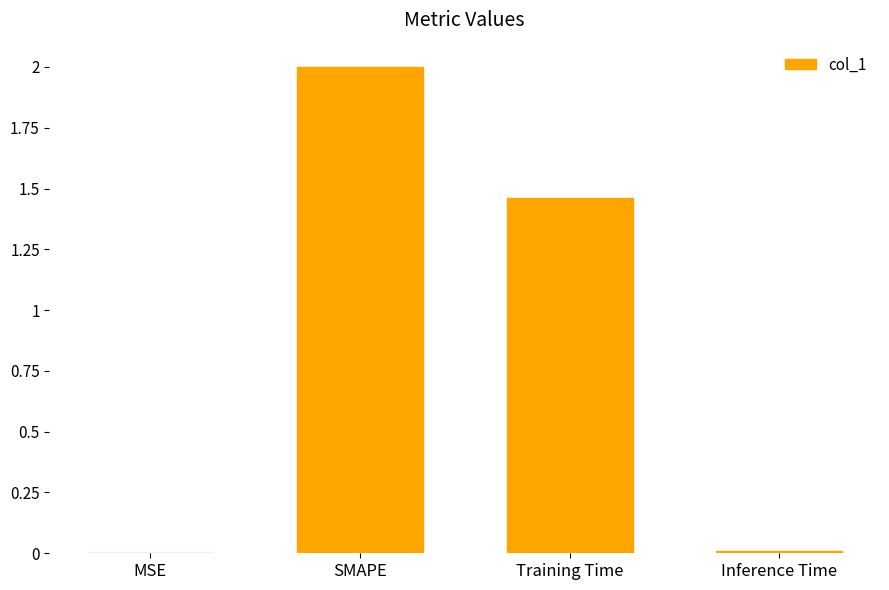

What value does the data have at SMAPE?

2.0